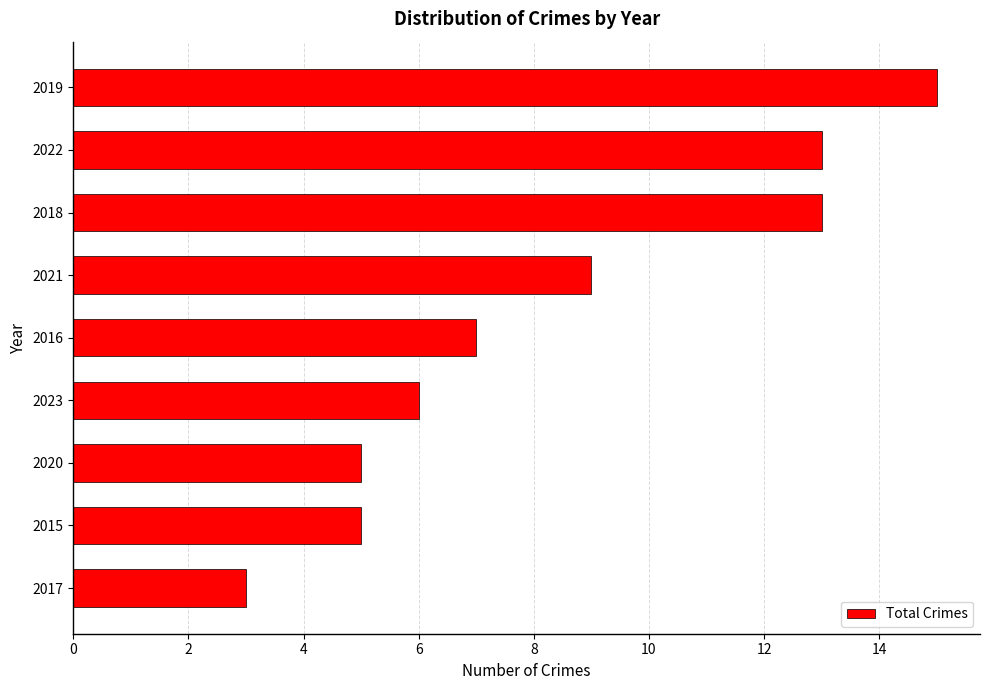

What is the minimum value shown in the chart?

3